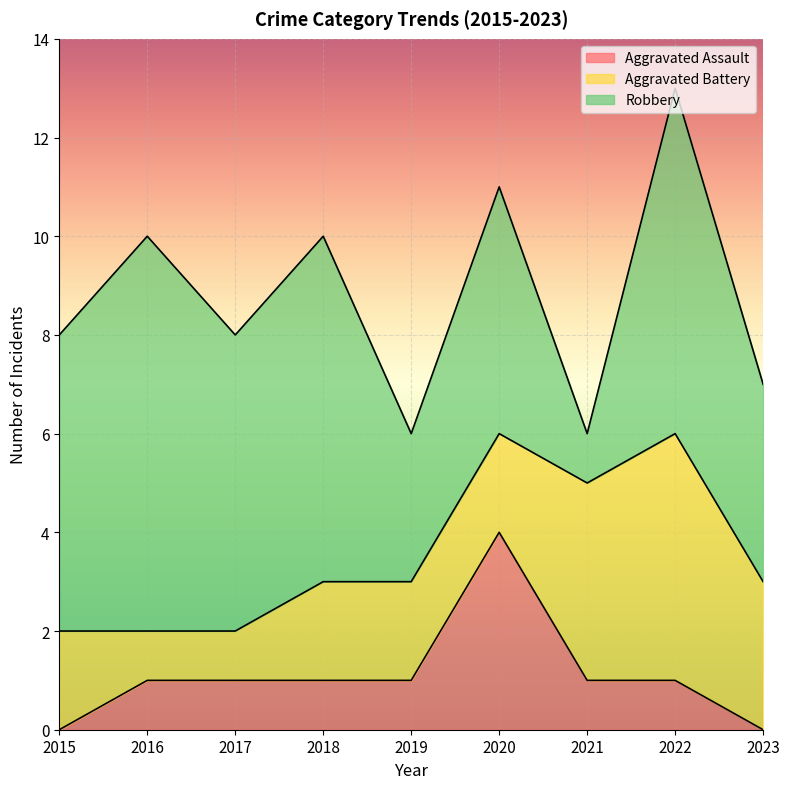

Rank the series at 2016 from highest to lowest value.

Robbery, Aggravated Assault, Aggravated Battery